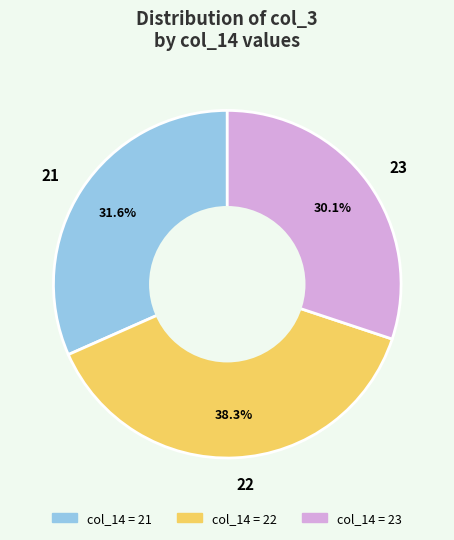

To the nearest percent, what is the average slice percentage?

33%